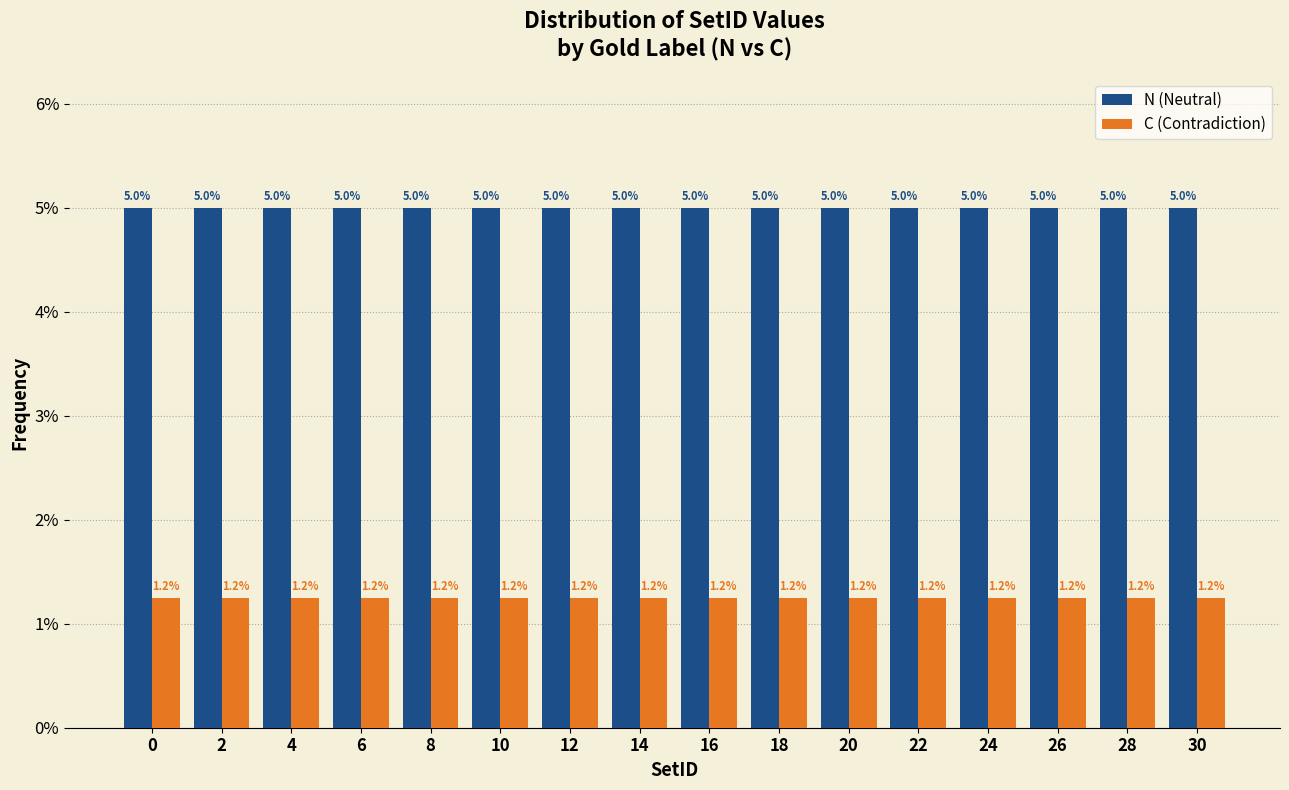

What is the sum of the N (Neutral) values at 12 and 16?

10.0